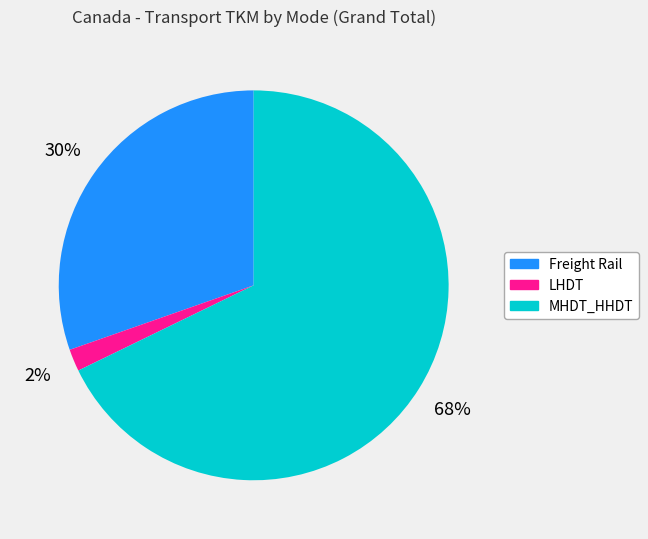

Which category has the biggest portion of the pie?

MHDT_HHDT